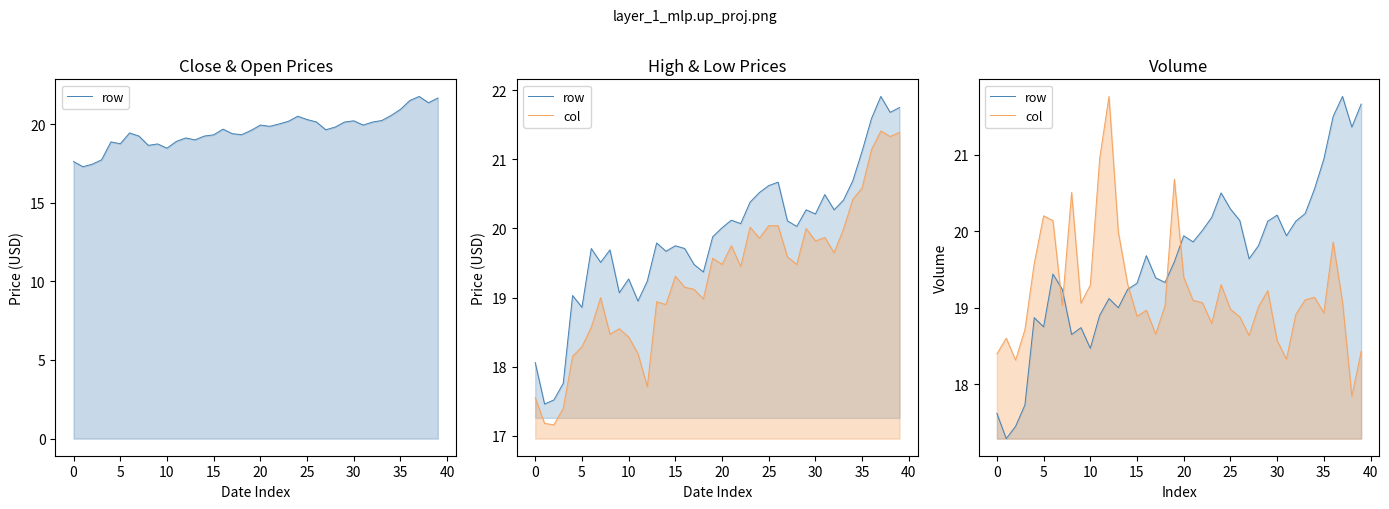

True or false: row has more than 1 interior local peaks.

True